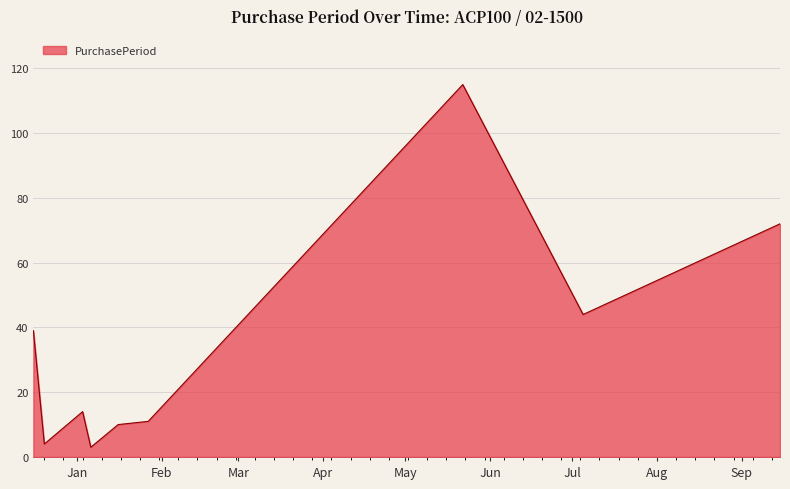

What is the maximum value shown in the chart?

115